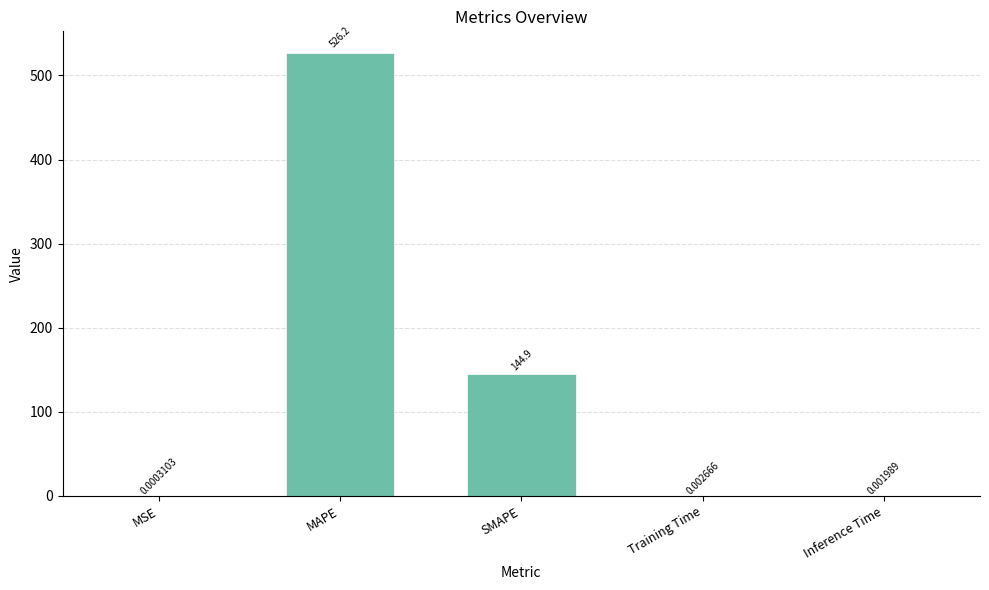

What is the maximum value shown in the chart?

526.2